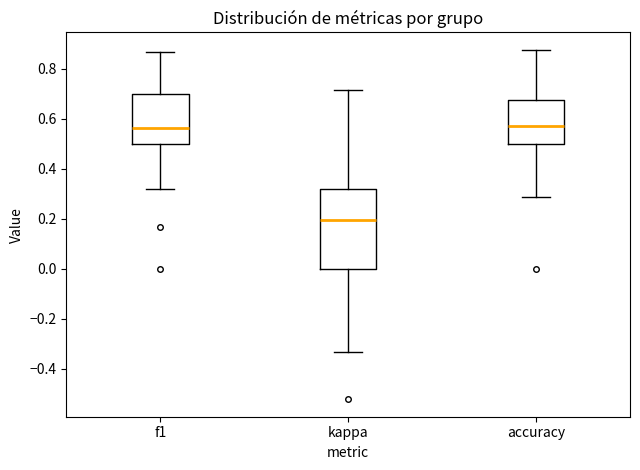

Where does the upper whisker of the box for kappa end on the y-axis? The values are not printed on the chart, so give them approximately, as read against the axis.

0.72